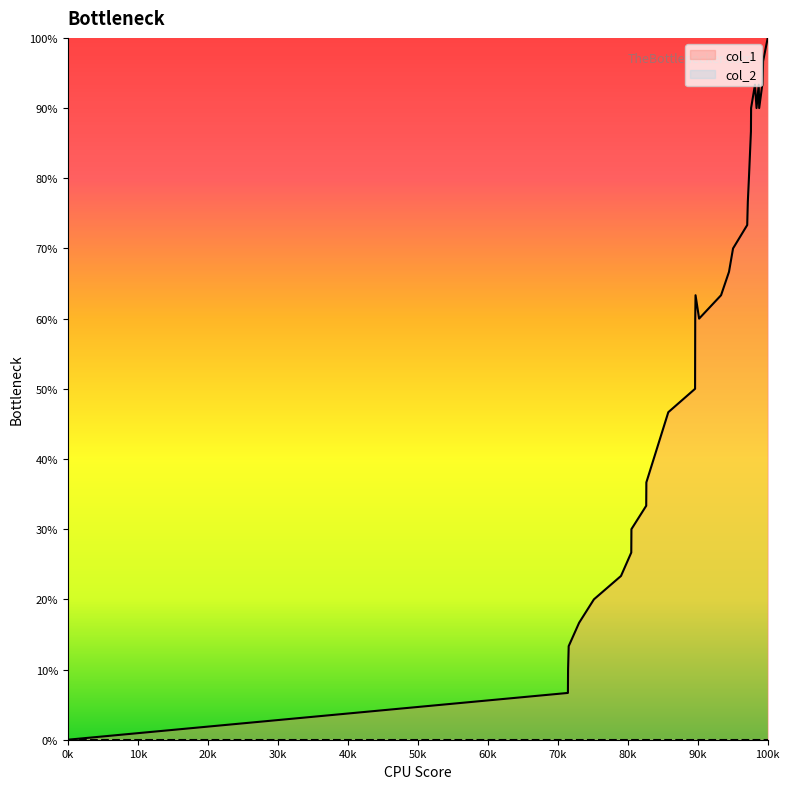

Which series has the largest total across all categories?

col_1